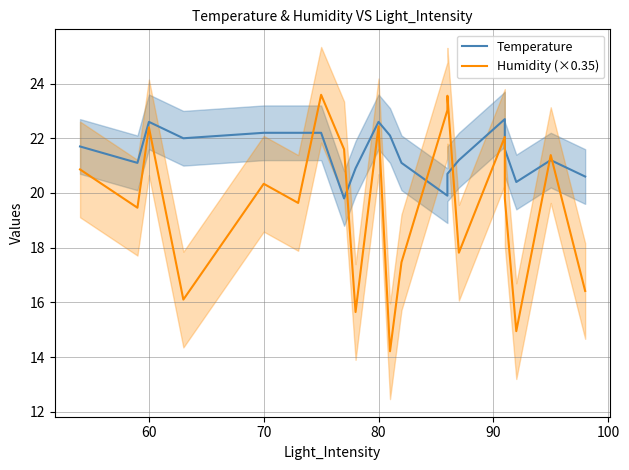

True or false: Temperature and Humidity (×0.35) cross at least once.

True